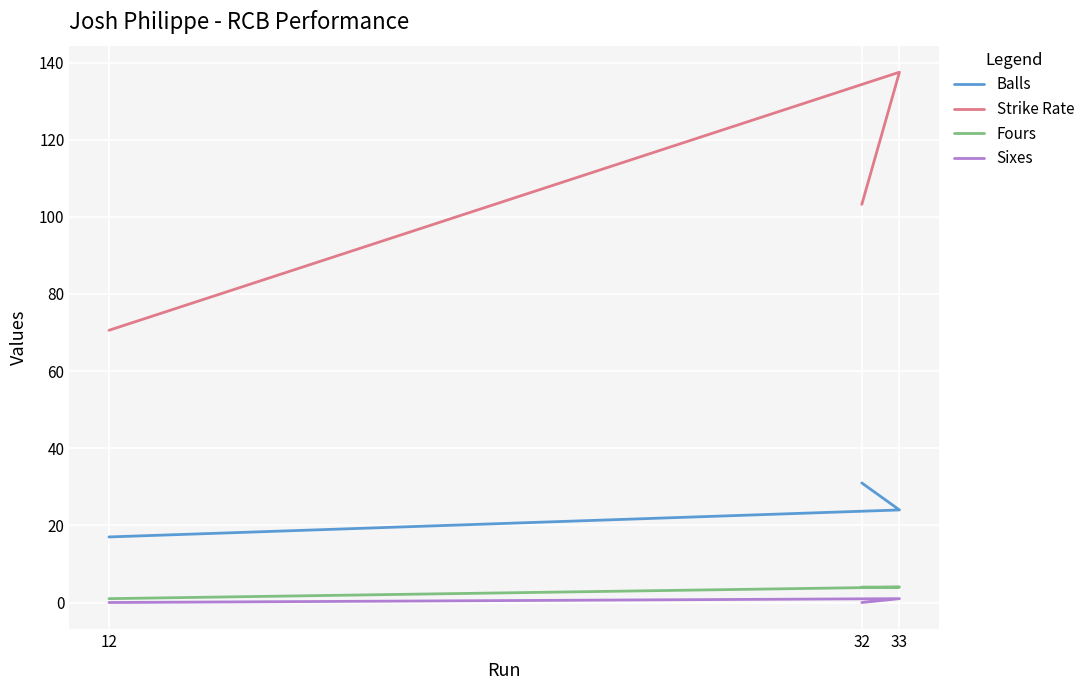

What are all the series names shown in the legend?

Balls, Strike Rate, Fours, Sixes